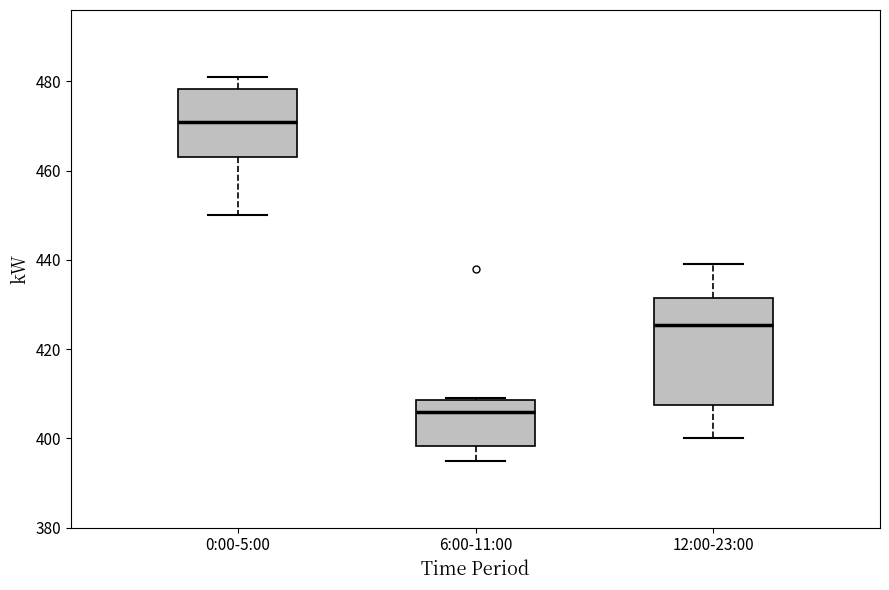

Reading left to right, read every box against the y-axis: the position of its median line, the range the box covers, and the ends of its whiskers. The values are not printed on the chart, so give them approximately, as read against the axis.

0:00-5:00: median 472, box 464 to 478, whiskers 450 to 482
6:00-11:00: median 406, box 398 to 408, whiskers 396 to 410
12:00-23:00: median 426, box 408 to 432, whiskers 400 to 440